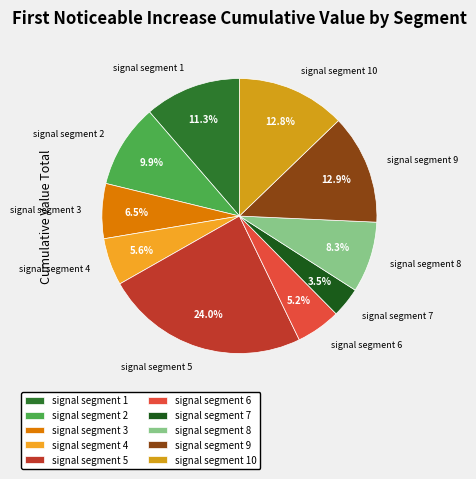

What percentage do signal segment 5 and signal segment 6 together represent?

29.2%